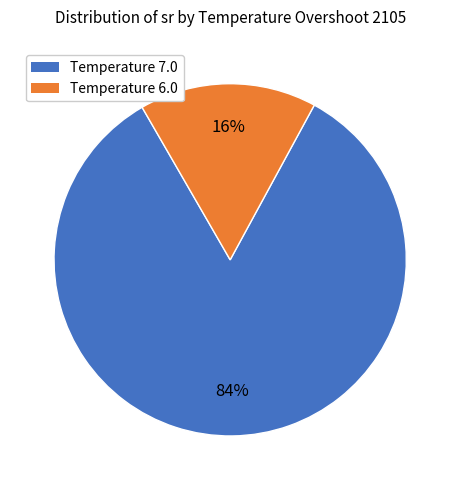

To the nearest percent, what percentage of the pie is Temperature 7.0?

84%